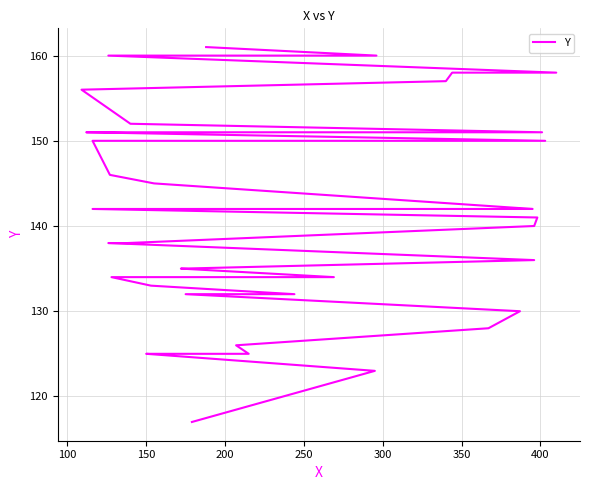

What is the sum of the values at 200 and 400?

255